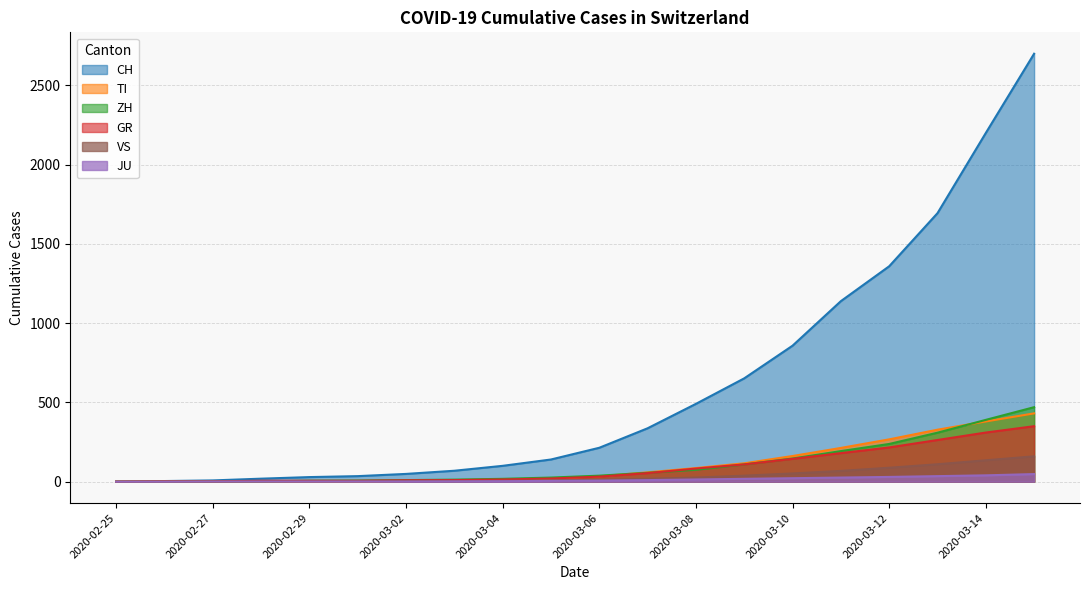

How many lines are shown in the chart?

6